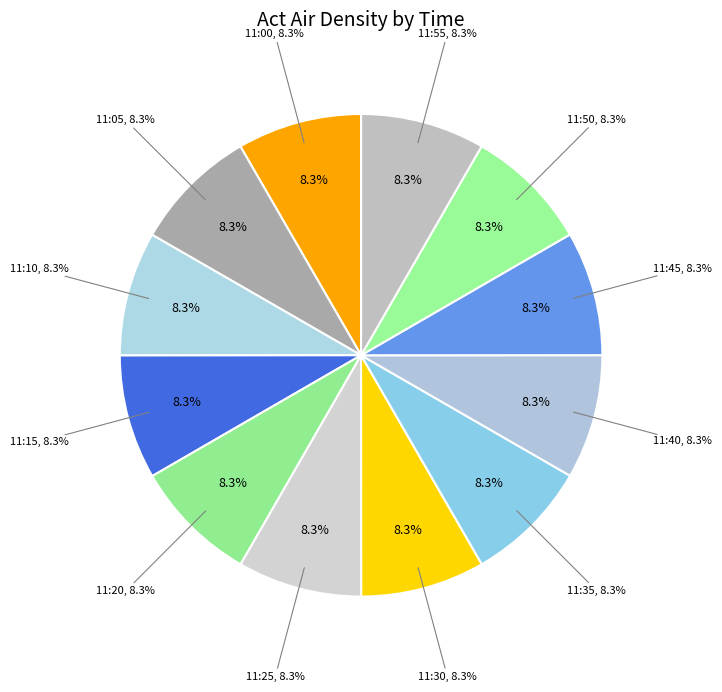

To the nearest percent, what percentage of the pie is 11:15?

8%